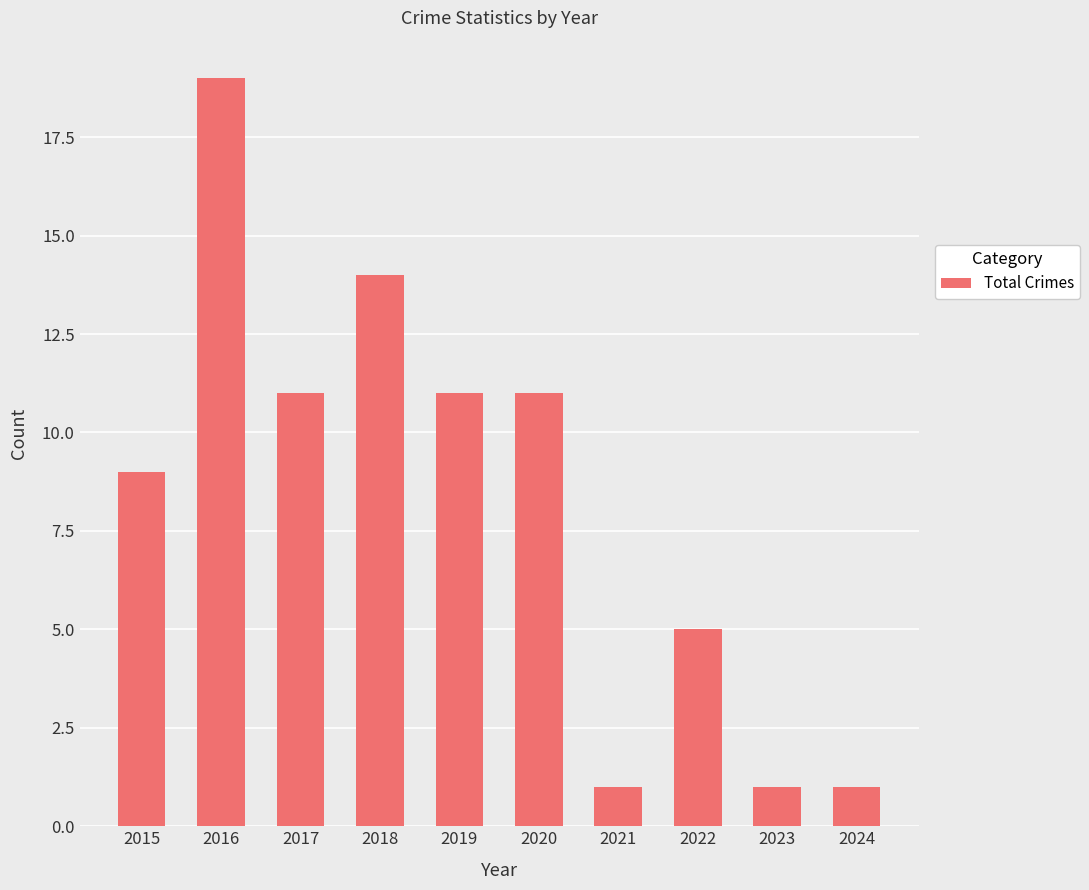

Reading right to left, transcribe all the data shown in this chart.

2024=1	2023=1	2022=5	2021=1	2020=11	2019=11	2018=14	2017=11	2016=19	2015=9